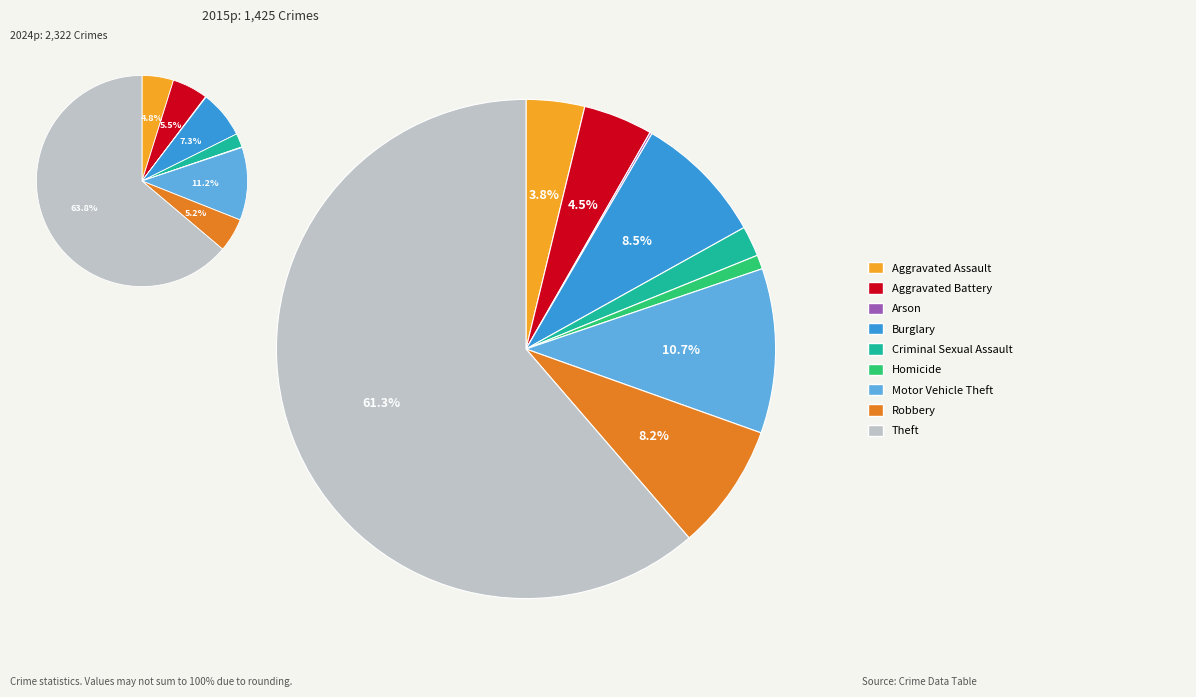

To the nearest percent, what is the difference between the largest and smallest slice percentages?

61%